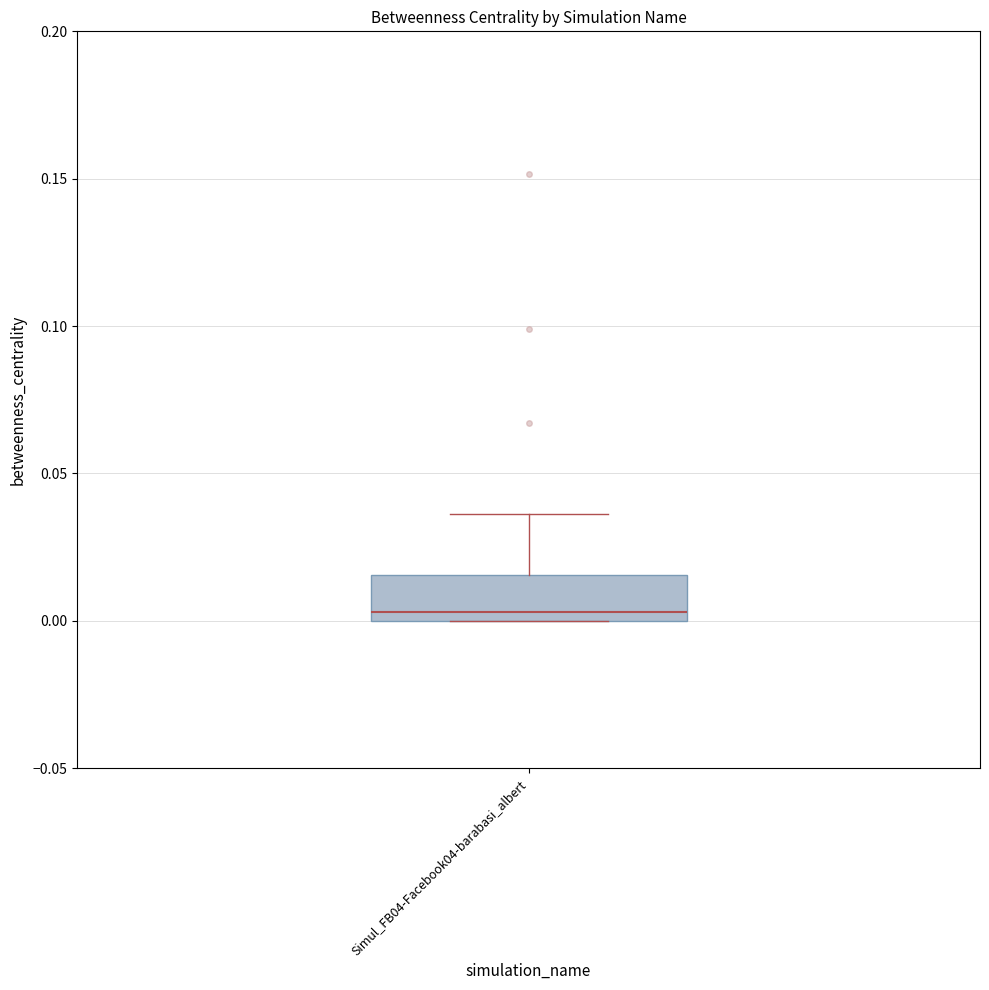

Read this box plot against the y-axis: the position of the median line, the range covered by the box, and the ends of both whiskers. The values are not printed on the chart, so give them approximately, as read against the axis.

median 0.005, box 0.000 to 0.015, whiskers 0.000 to 0.035